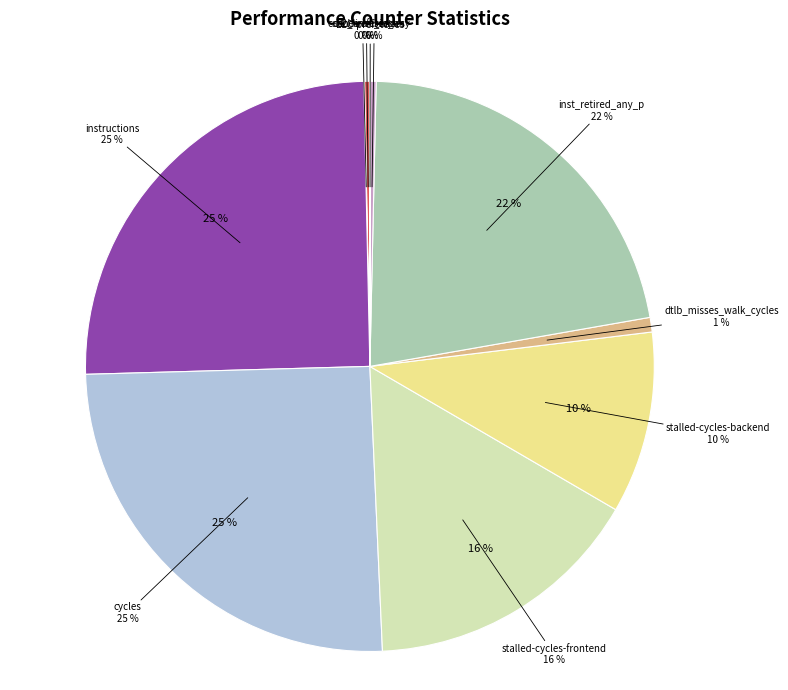

What is the smallest slice in the pie chart?

LLC-prefetches